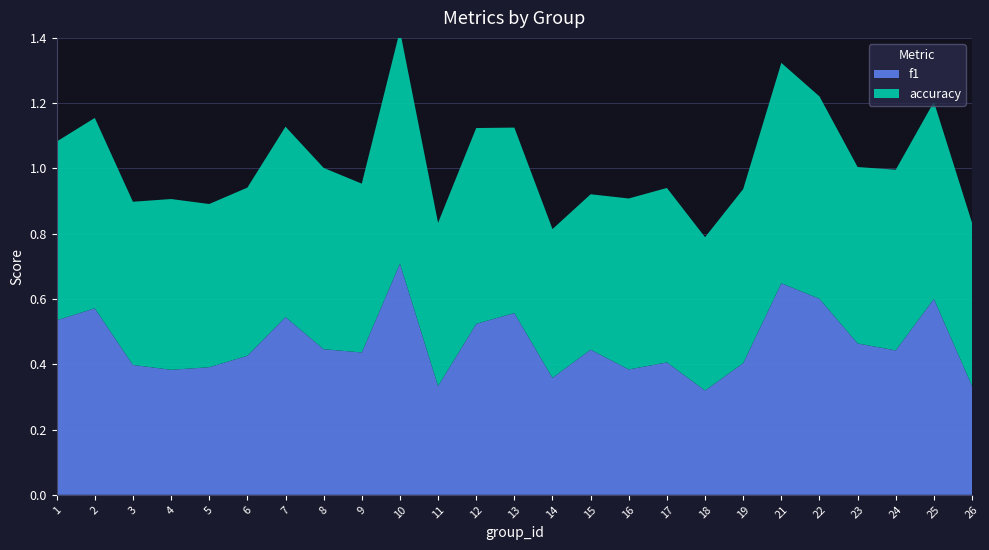

Reading left to right, transcribe all the data shown in this chart.

f1: 0.5	0.6	0.4	0.4	0.4	0.4	0.5	0.4	0.4	0.7	0.3	0.5	0.6	0.4	0.4	0.4	0.4	0.3	0.4	0.6	0.6	0.5	0.4	0.6	0.3
accuracy: 0.5	0.6	0.5	0.5	0.5	0.5	0.6	0.6	0.5	0.7	0.5	0.6	0.6	0.5	0.5	0.5	0.5	0.5	0.5	0.7	0.6	0.5	0.6	0.6	0.5